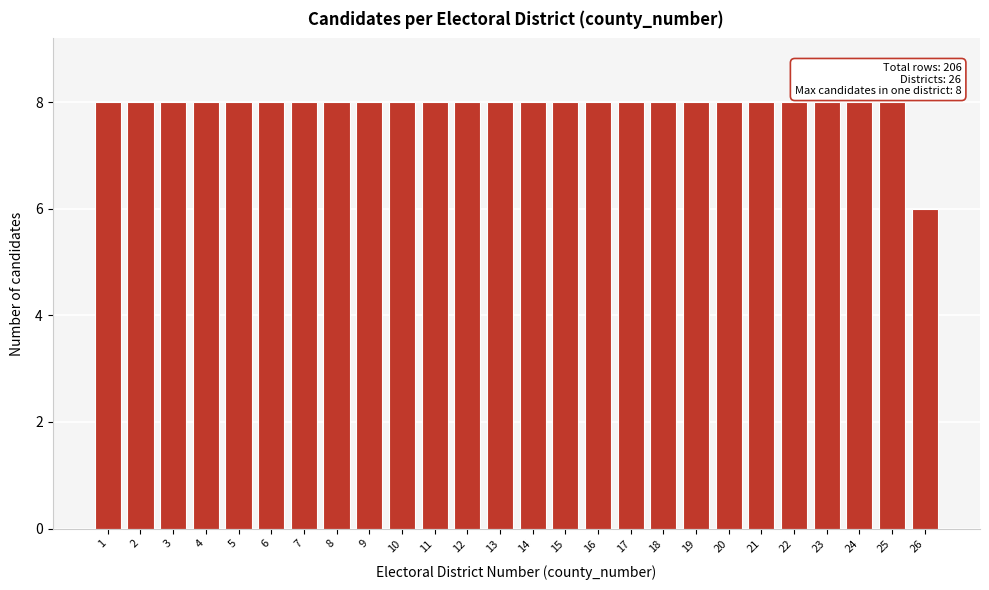

Reading left to right, list all the values displayed in this chart.

8	8	8	8	8	8	8	8	8	8	8	8	8	8	8	8	8	8	8	8	8	8	8	8	8	6